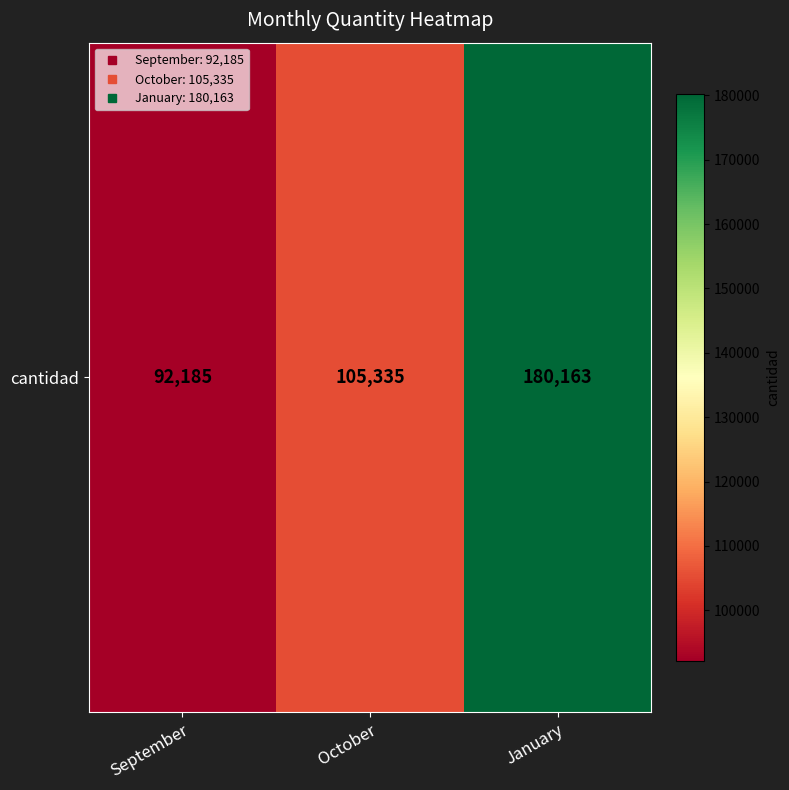

Which category has the highest value across all series?

January